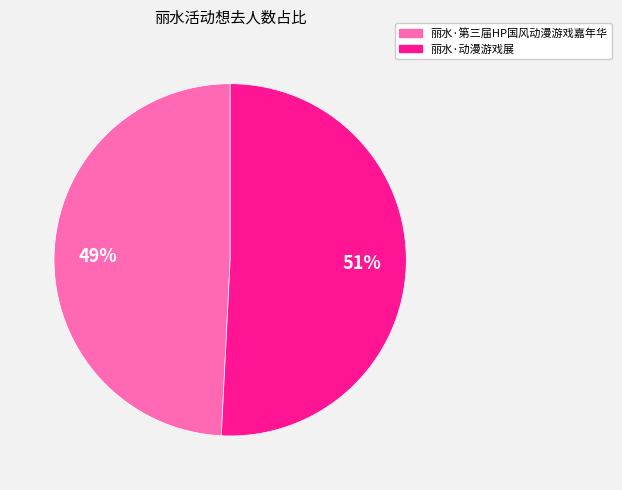

Which slice is the smallest?

丽水·第三届HP国风动漫游戏嘉年华